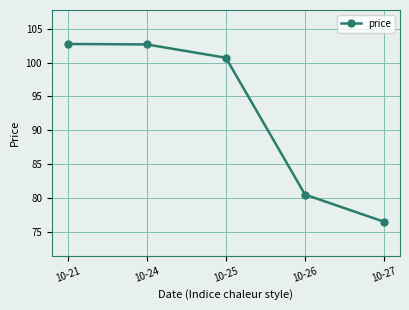

What is the sum of all values?

463.2